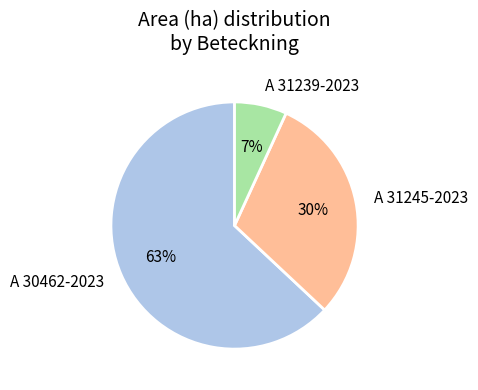

Which slice is the smallest?

A 31239-2023